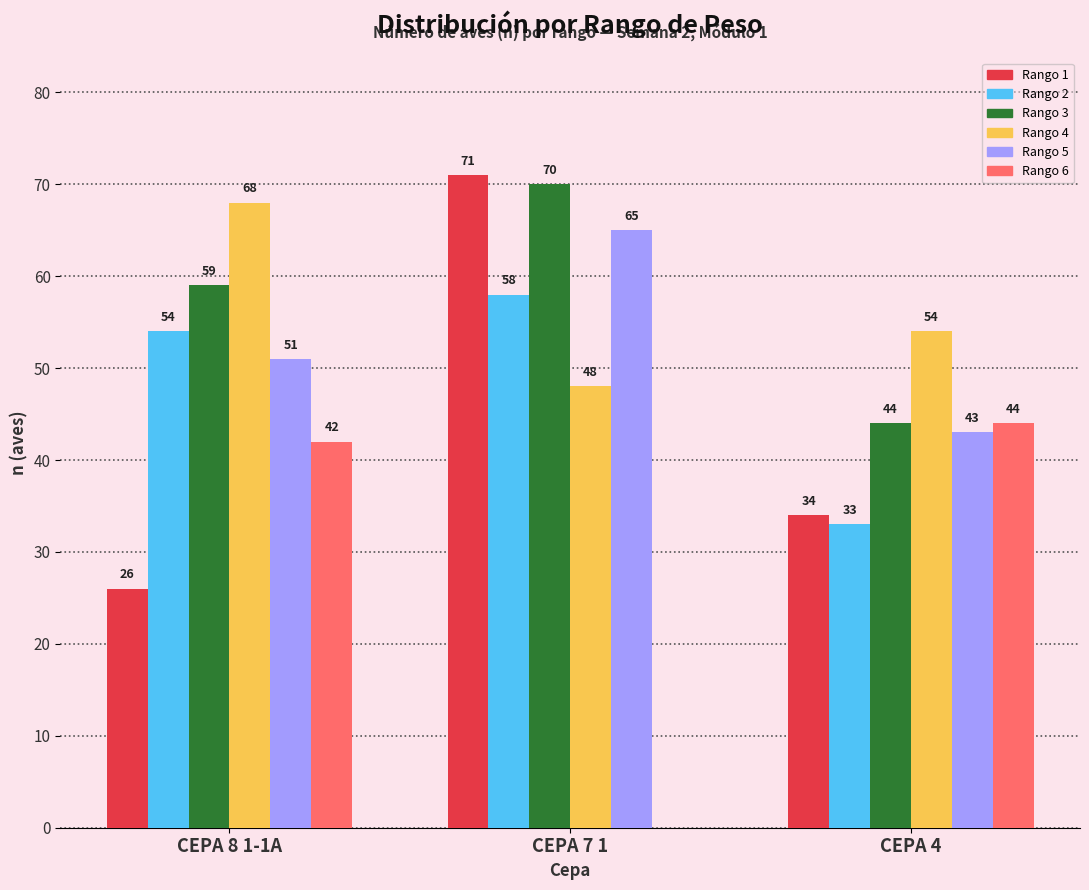

What is the sum of all Rango 1 values?

131